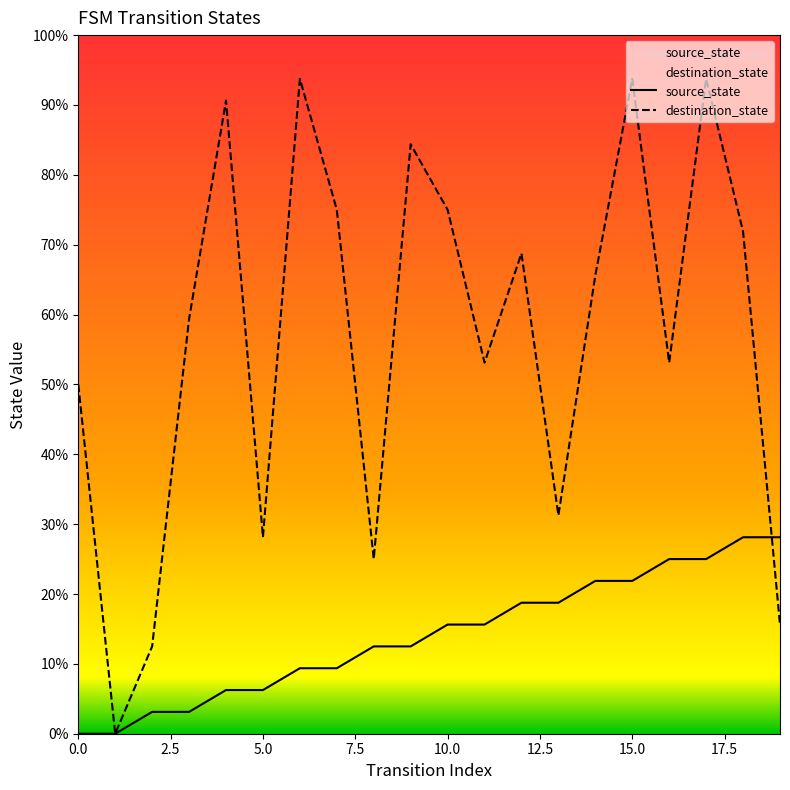

Rank the series by their maximum value, from lowest to highest.

source_state, destination_state